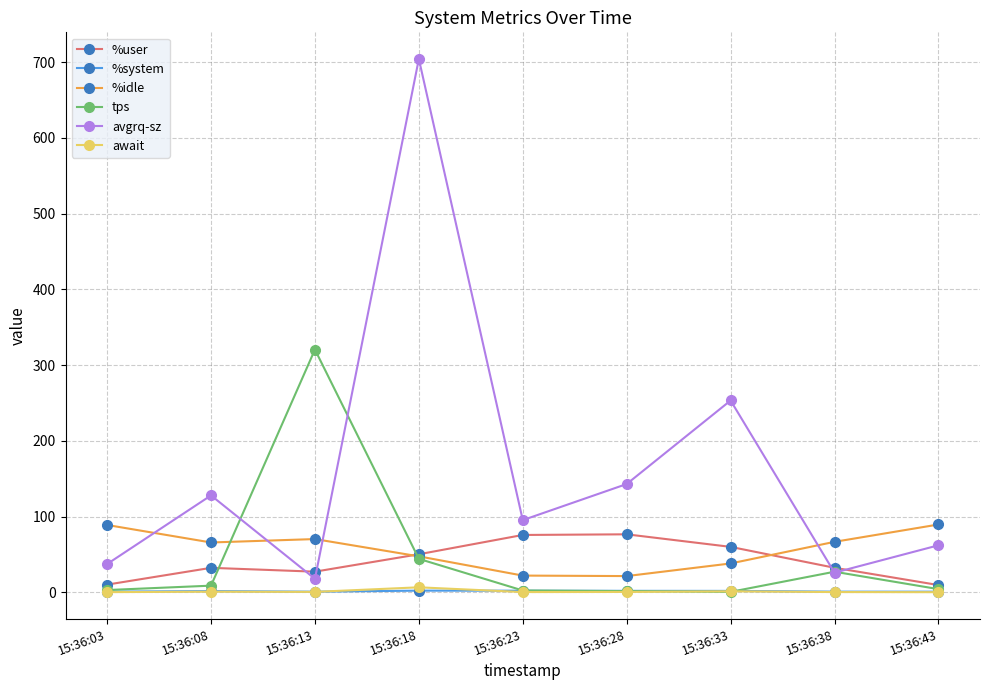

How many lines are shown in the chart?

6